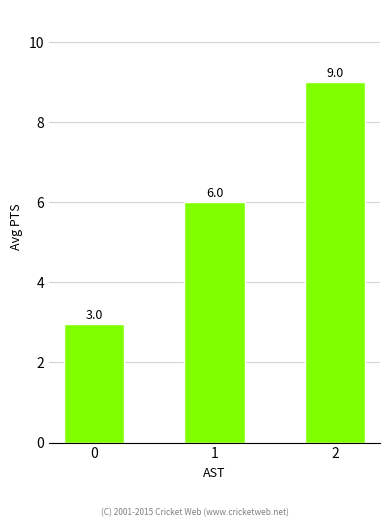

The value at 1 is 9.2. True or false?

False